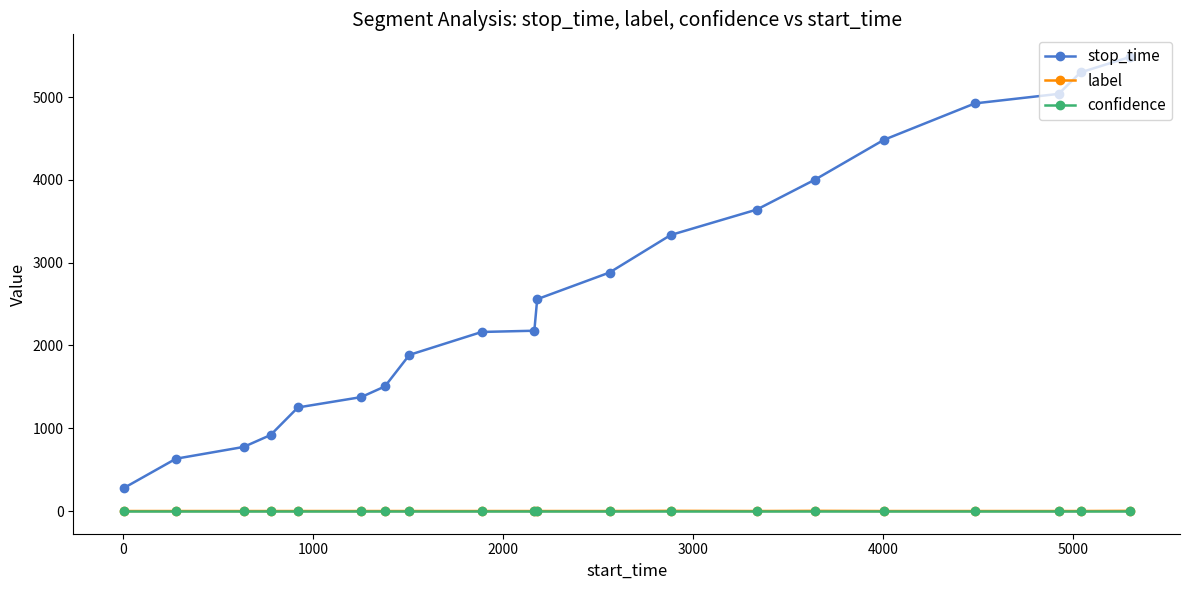

What is the maximum value shown in the chart?

5484.0